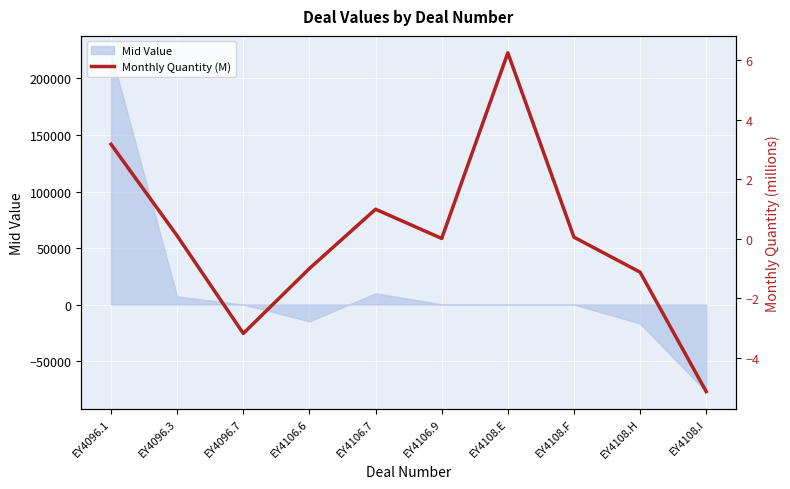

How many data points does each series have?

10